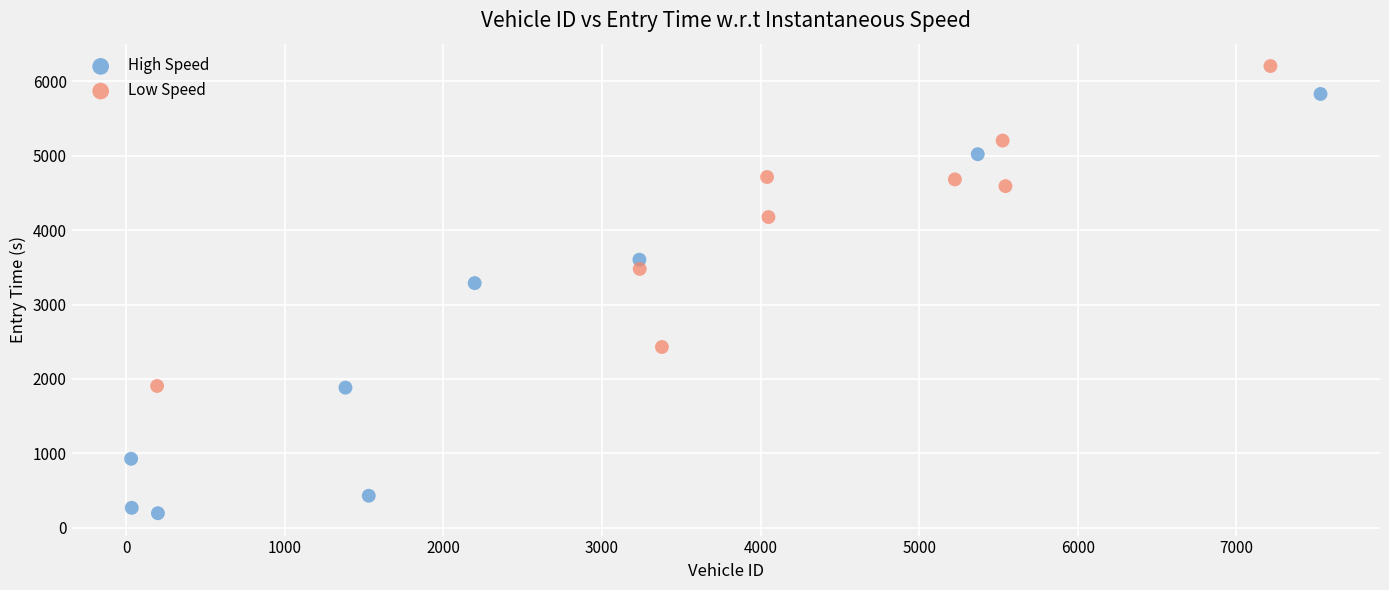

Which series contains the lowest Y value?

High Speed